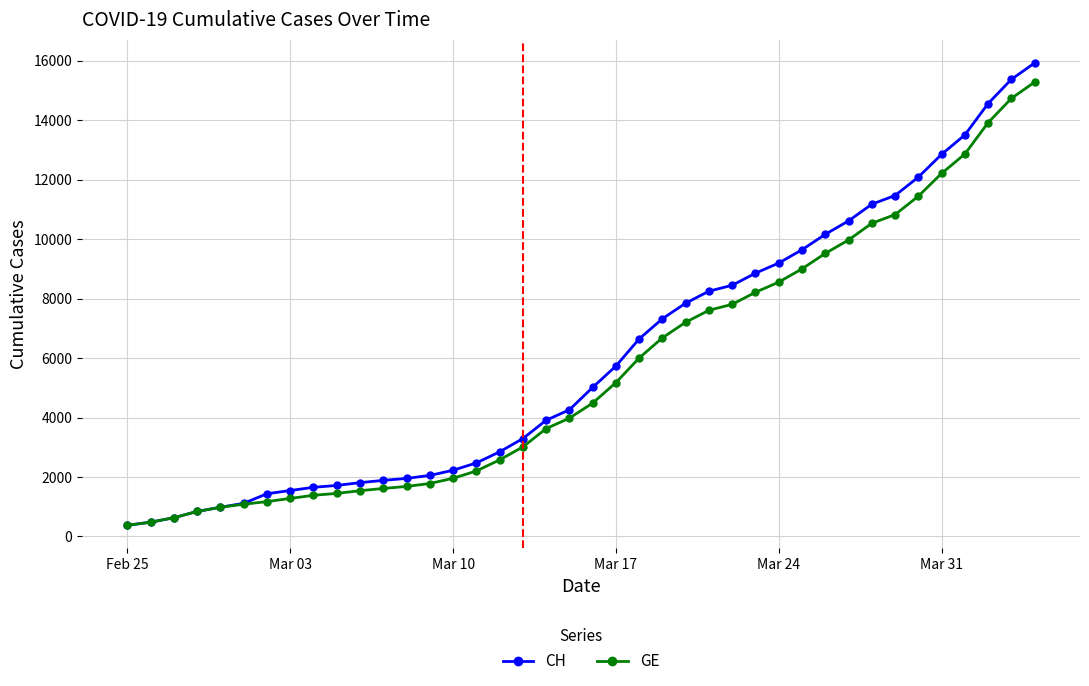

Which series has the widest spread of values?

CH